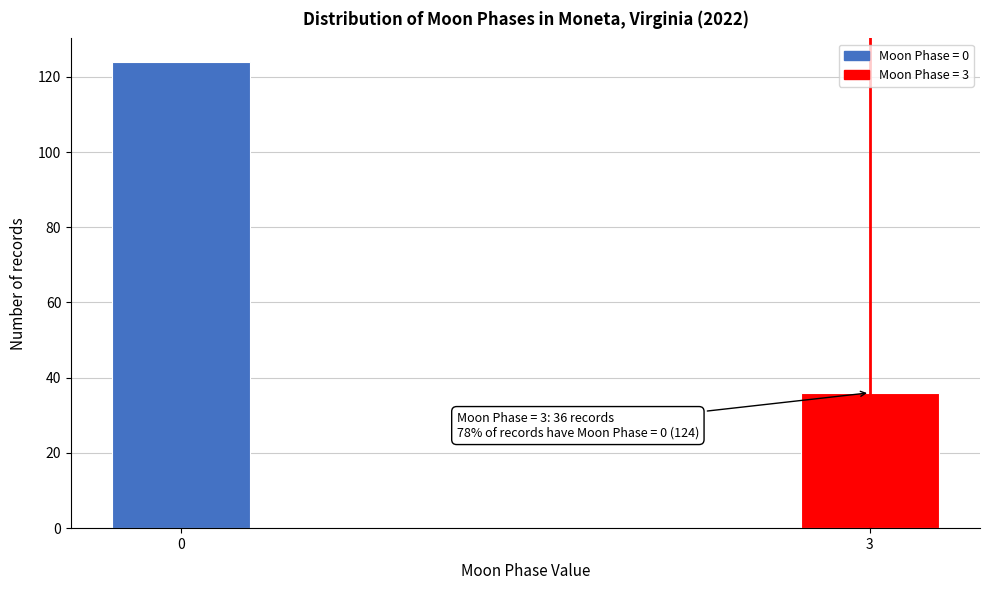

Reading left to right, extract all data points from this chart.

124	36